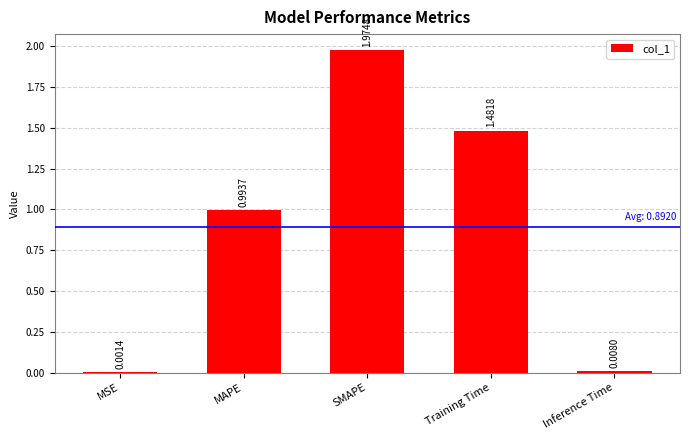

Which has a higher value, Training Time or Inference Time?

Training Time